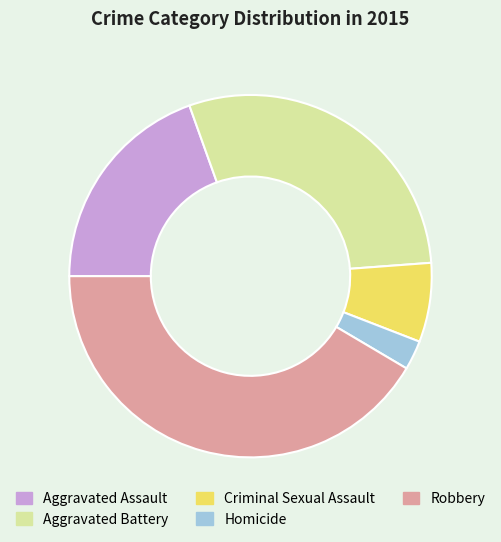

Is there any slice that represents more than half of the pie?

No